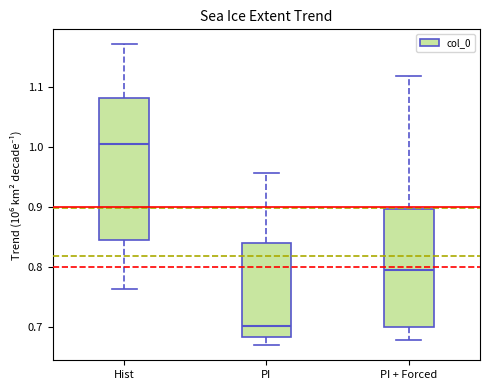

Reading left to right, read every box against the y-axis: the position of its median line, the range the box covers, and the ends of its whiskers. The values are not printed on the chart, so give them approximately, as read against the axis.

Hist: median 1.01, box 0.84 to 1.08, whiskers 0.76 to 1.17
PI: median 0.70, box 0.68 to 0.84, whiskers 0.67 to 0.96
PI + Forced: median 0.79, box 0.70 to 0.90, whiskers 0.68 to 1.12